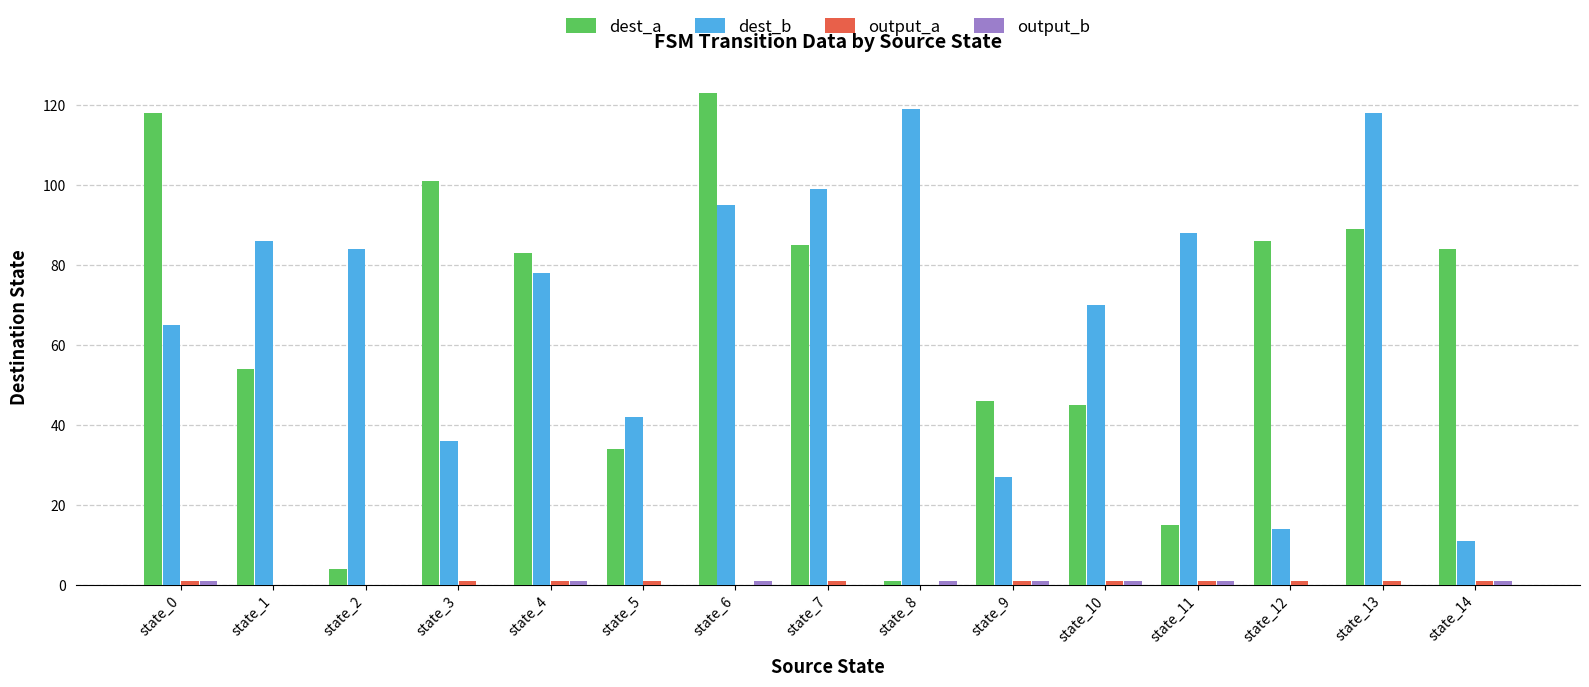

The dest_a series shows 89 at state_13. True or false?

True